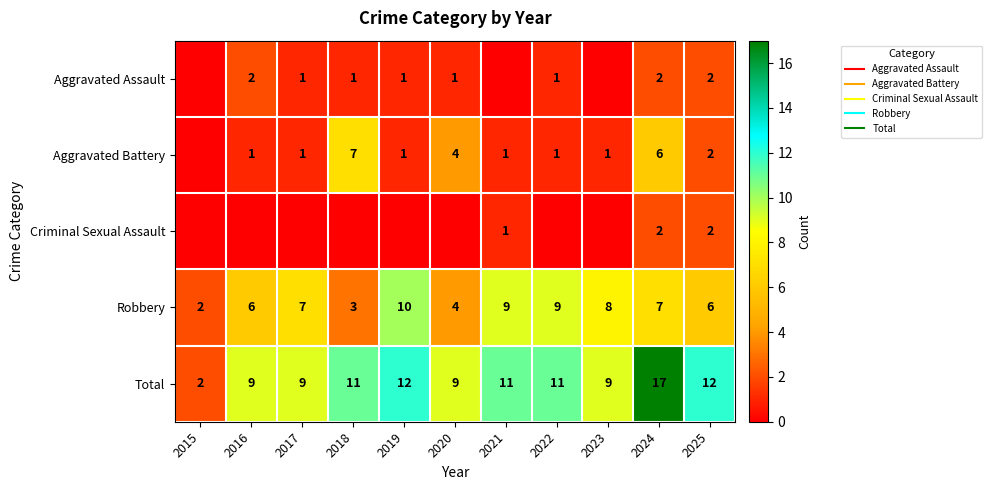

At which category is the sum across all series the highest?

2024